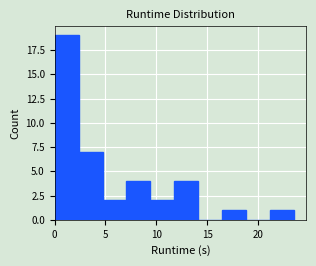

Which range on the x-axis has the tallest bar?

0.0 to 2.5